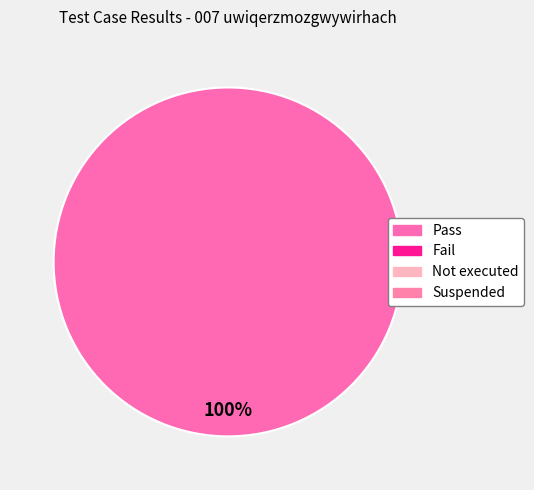

Does any single category account for the majority?

Yes